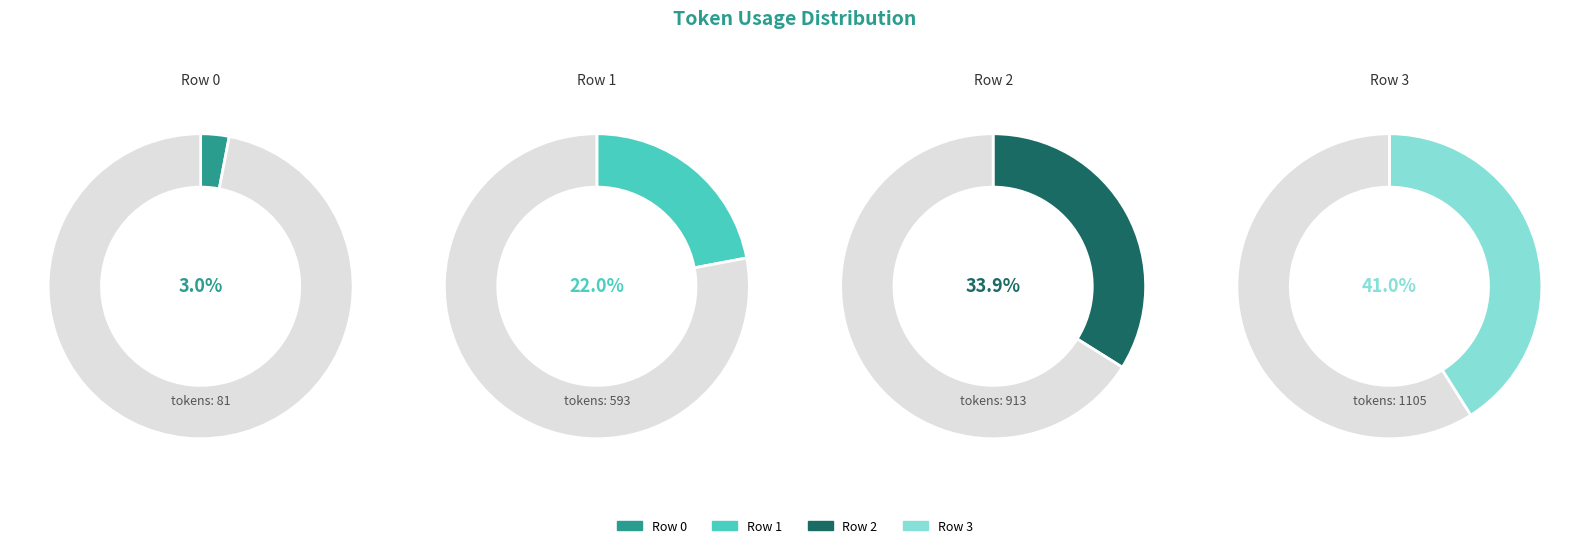

How much of the chart is everything except Row 2?

66.1%